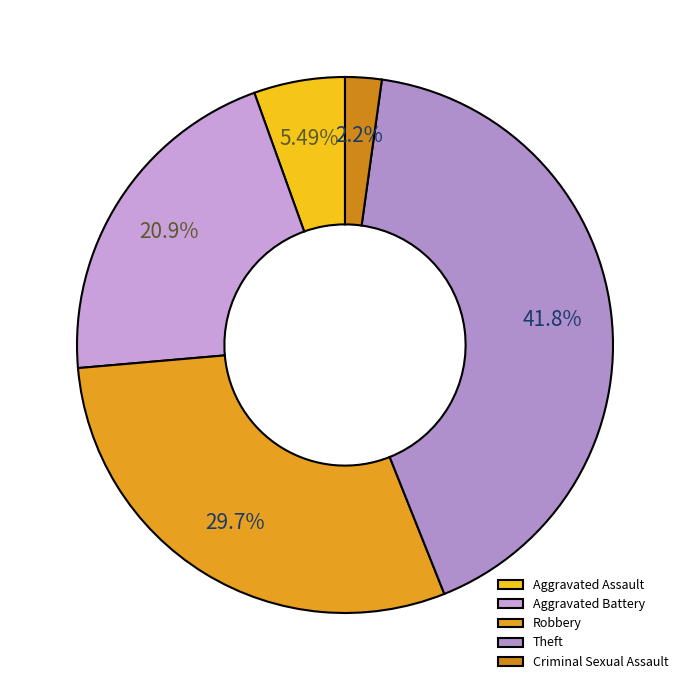

To the nearest percent, what is the average slice percentage?

20%